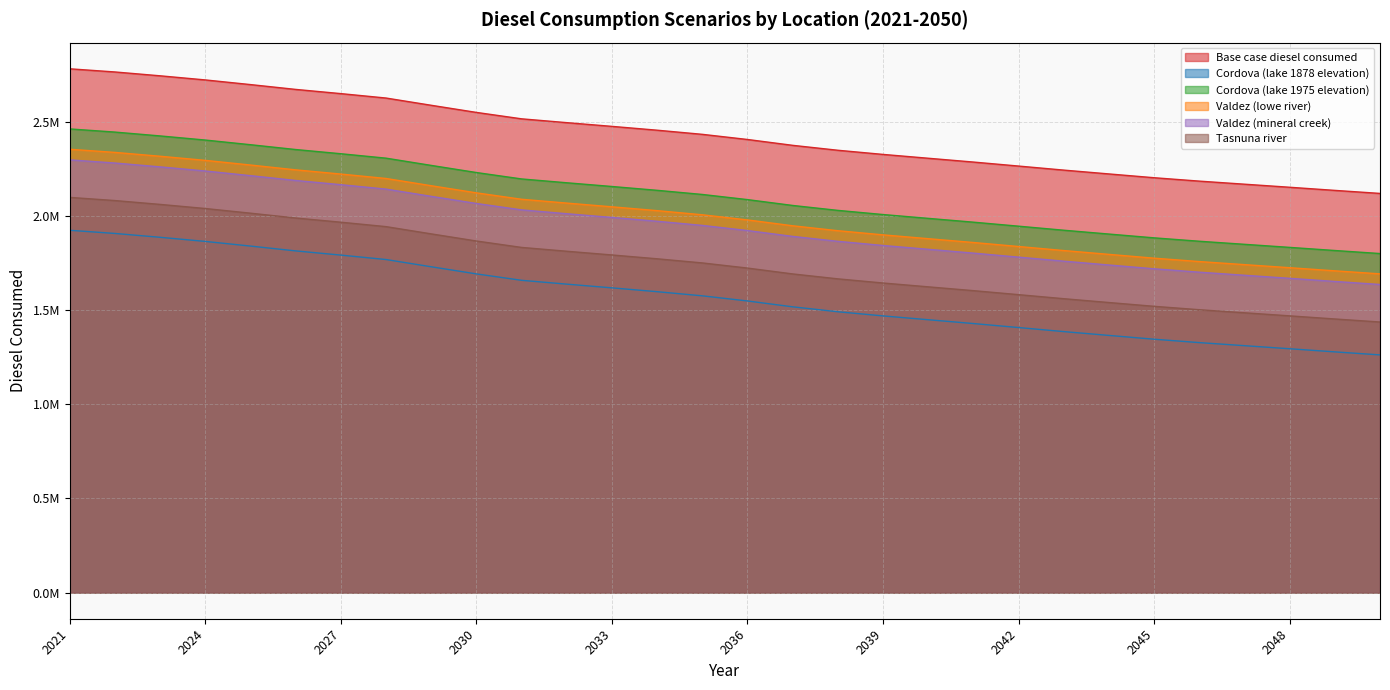

Which series changed the most between 2025 and 2028?

Base case diesel consumed